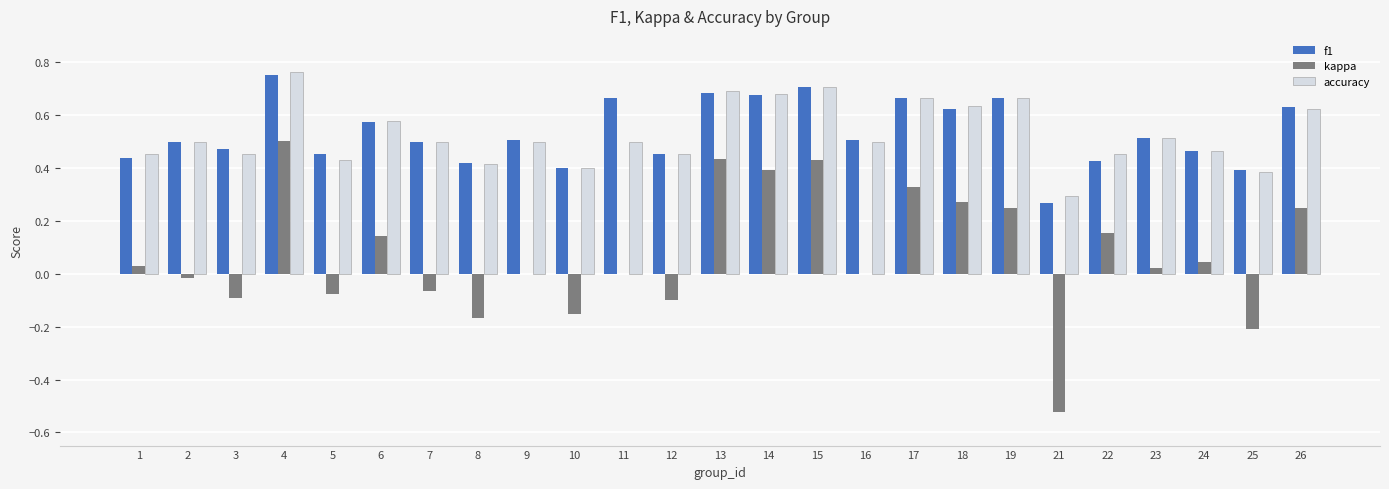

The value of f1 at 14 is 0.7. True or false?

True